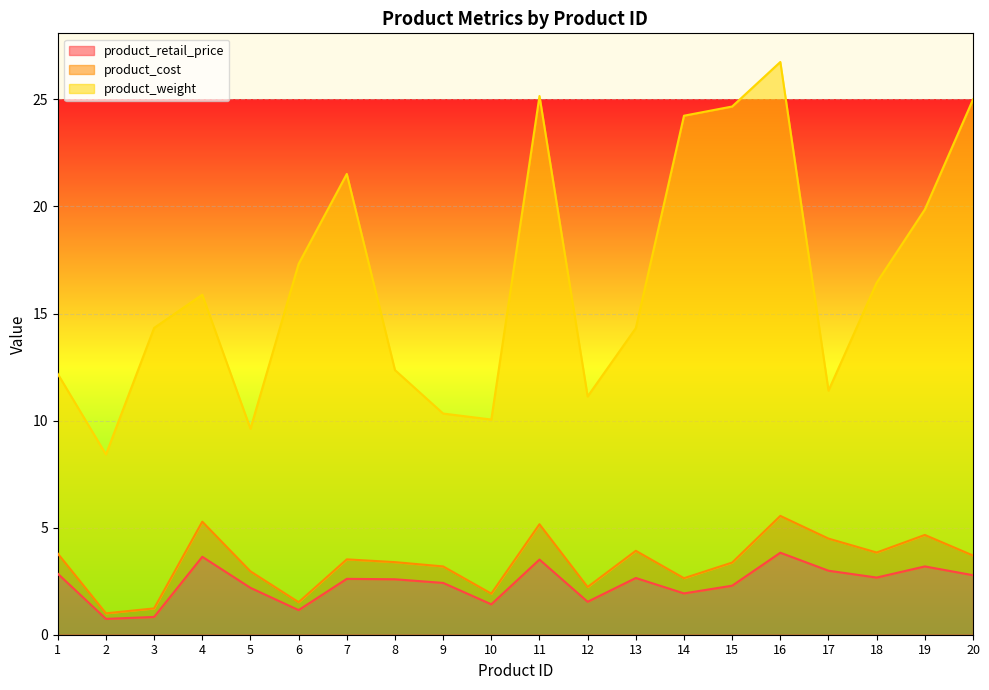

The value of product_weight at 17 is 3.4. True or false?

False